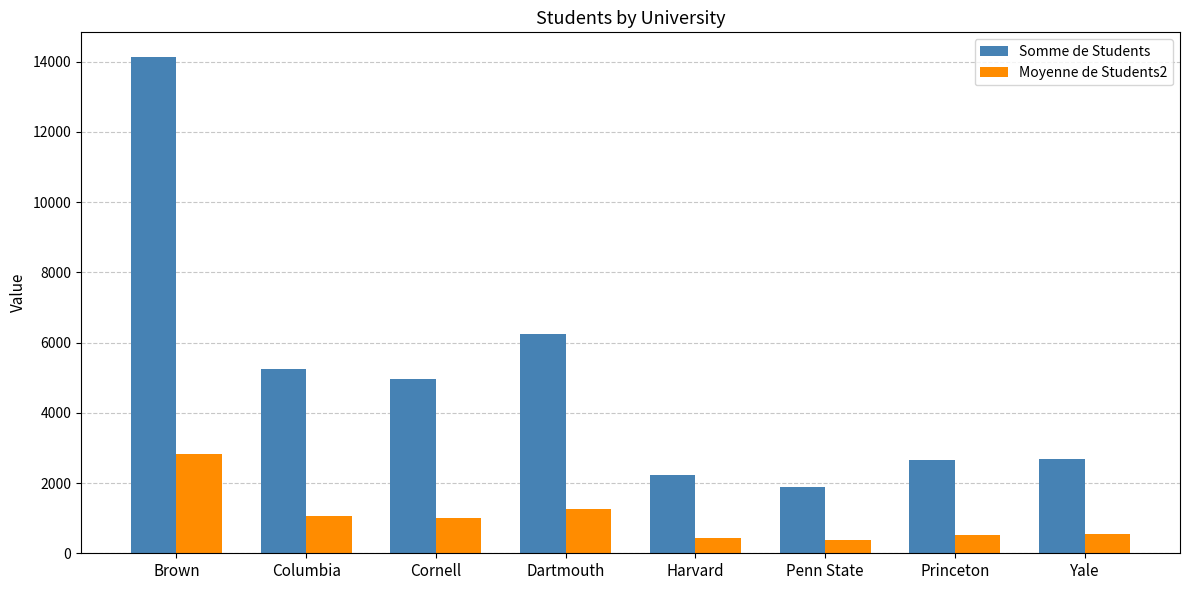

What is the difference between the Moyenne de Students2 values at Brown and Dartmouth?

1576.0